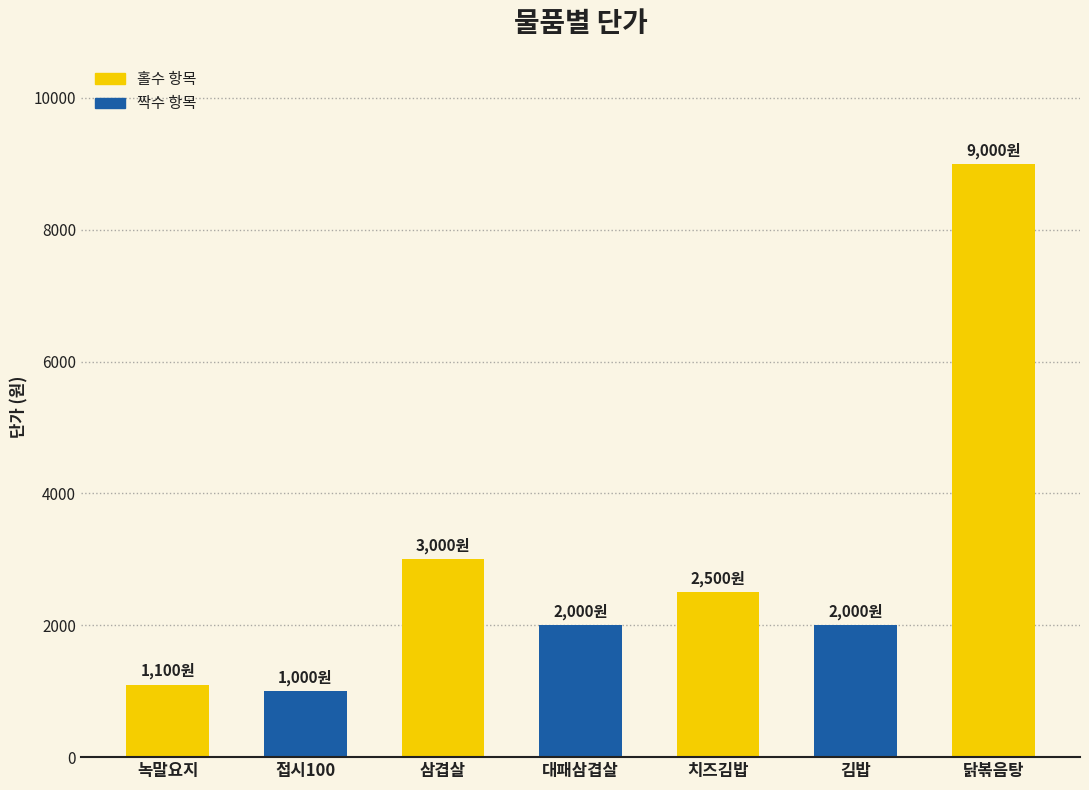

What is the minimum value shown in the chart?

1000